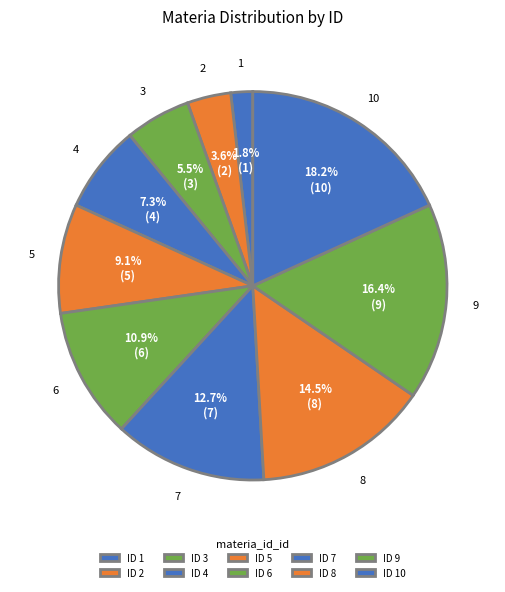

Count the number of slices in the pie.

10